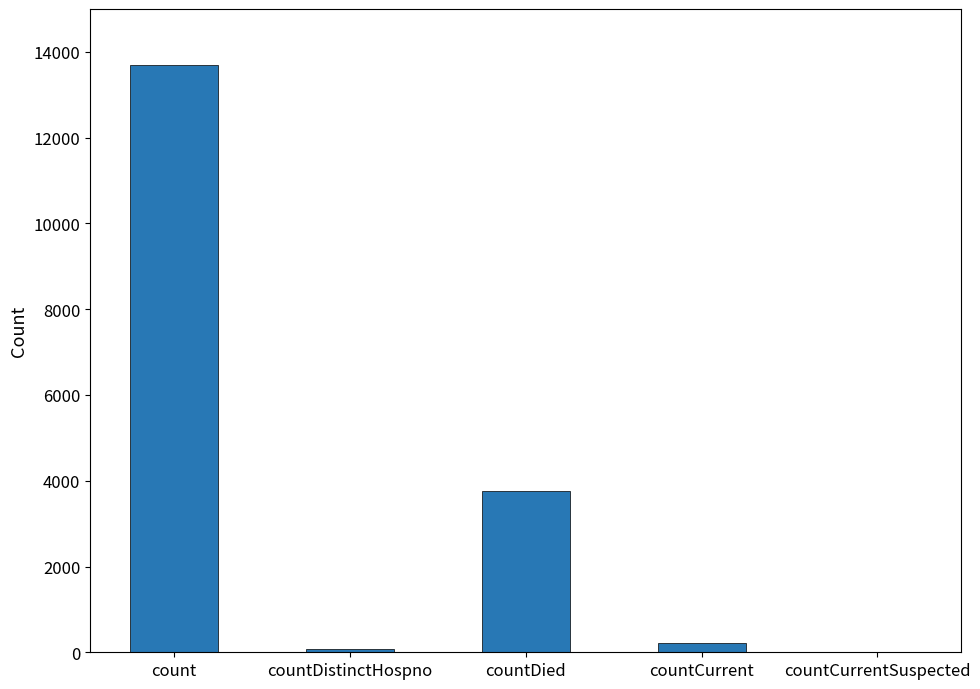

Where is the data nearest to the value 6848?

countDied